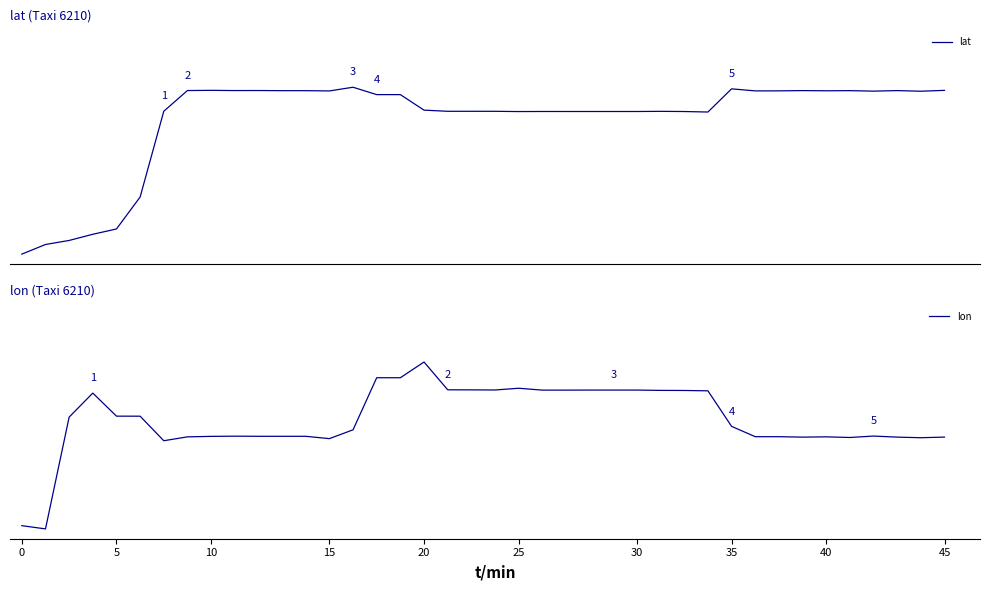

What is the approximate value of lon at 30?

0.7